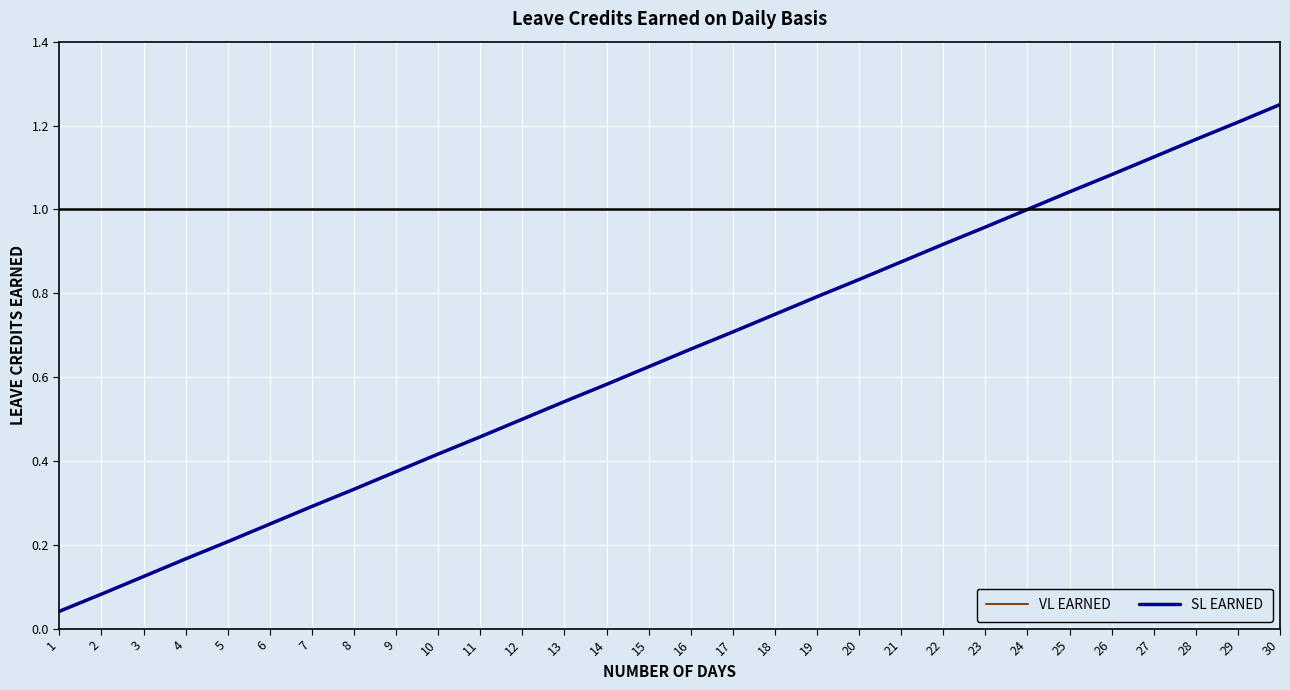

Which category has the highest value across all series?

30